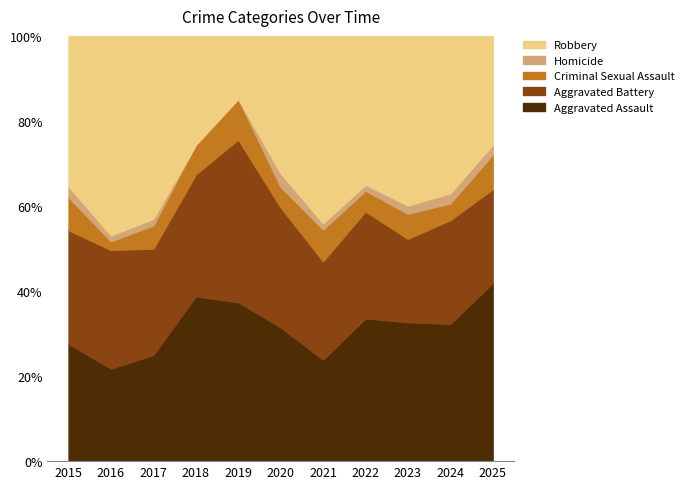

What is the lowest value of the Aggravated Assault series?

21.8